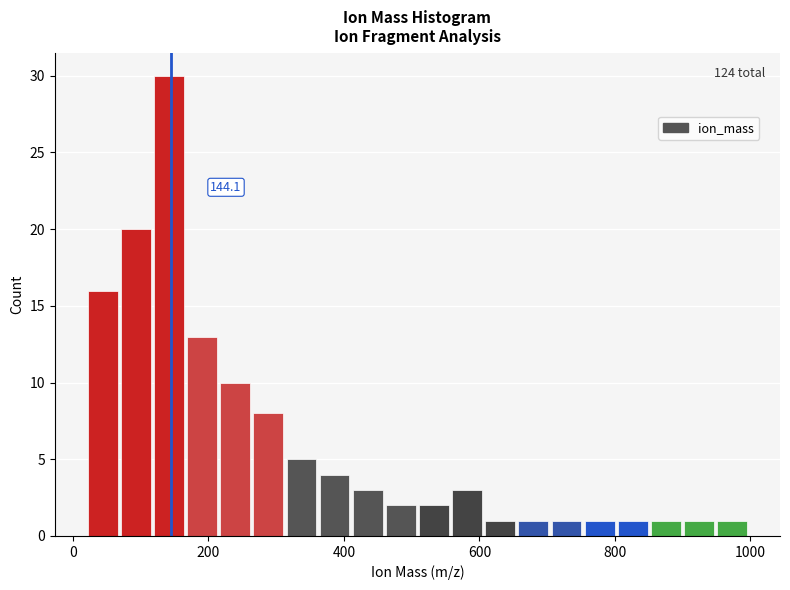

Read against the x-axis, roughly where is the centre of the tallest bar?

140